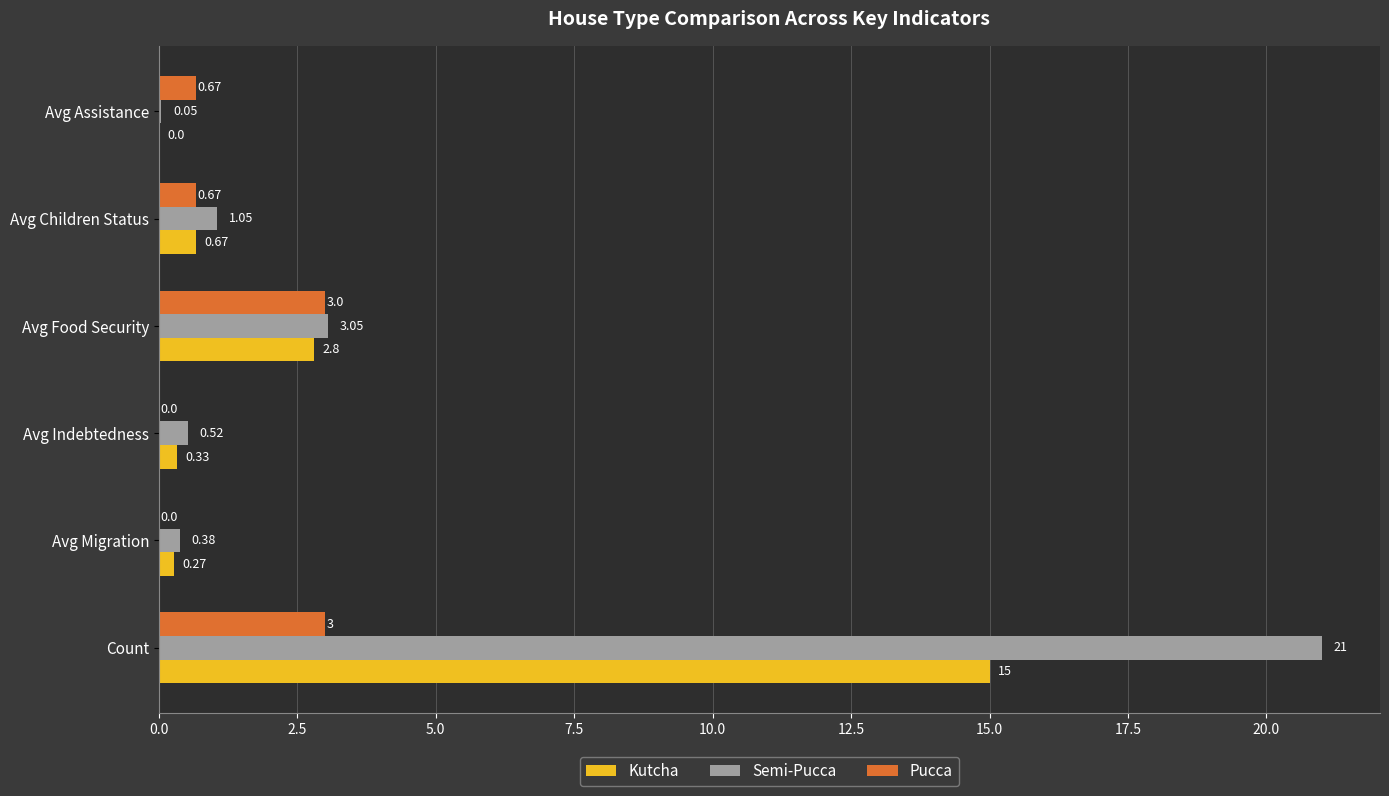

At which label is Kutcha closest to 7?

Avg Food Security